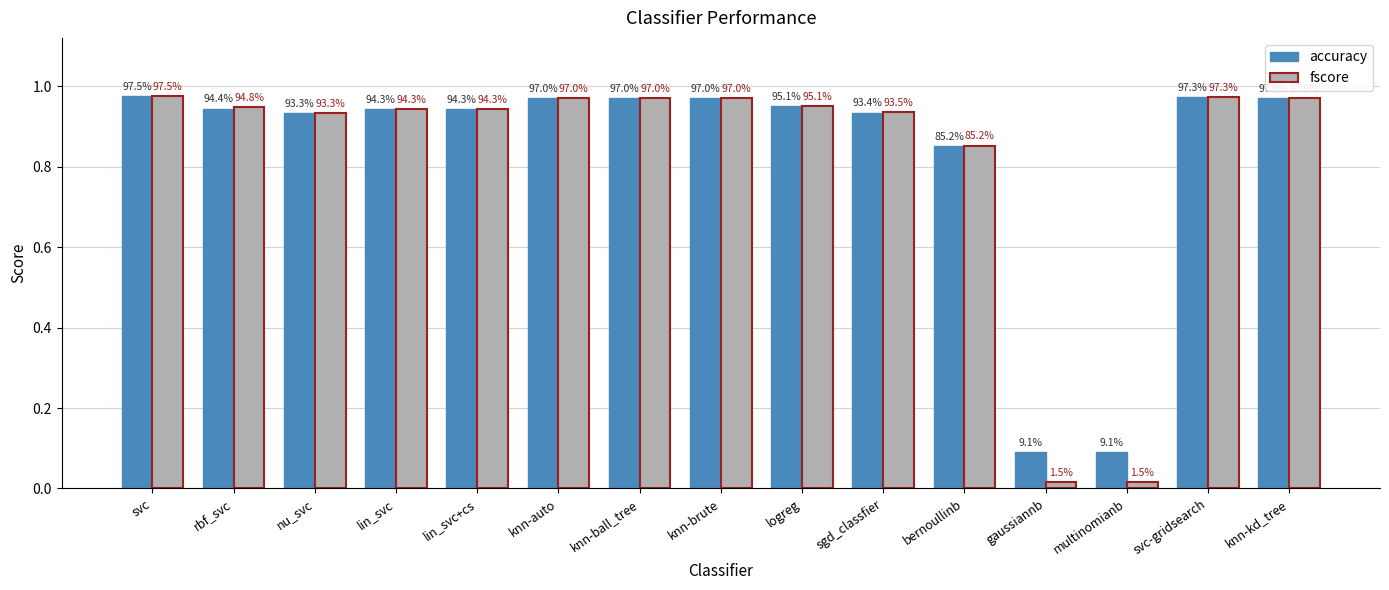

What is the value of the fscore bar at the 4th from the left?

0.9